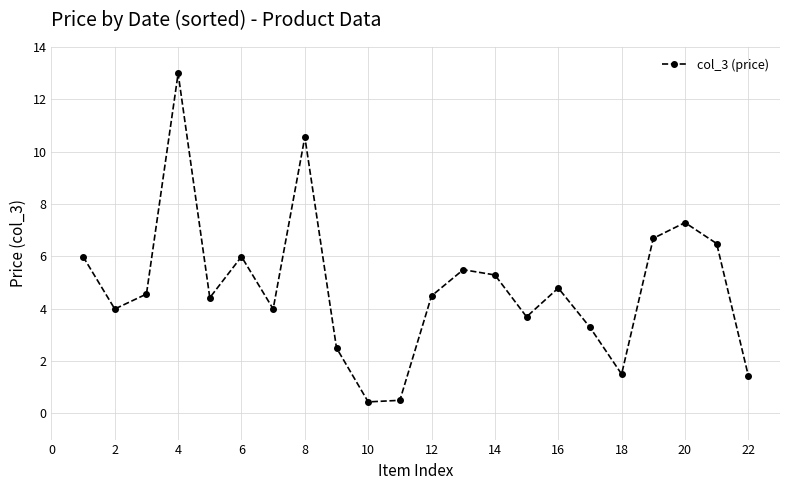

What is the smallest value displayed?

0.4